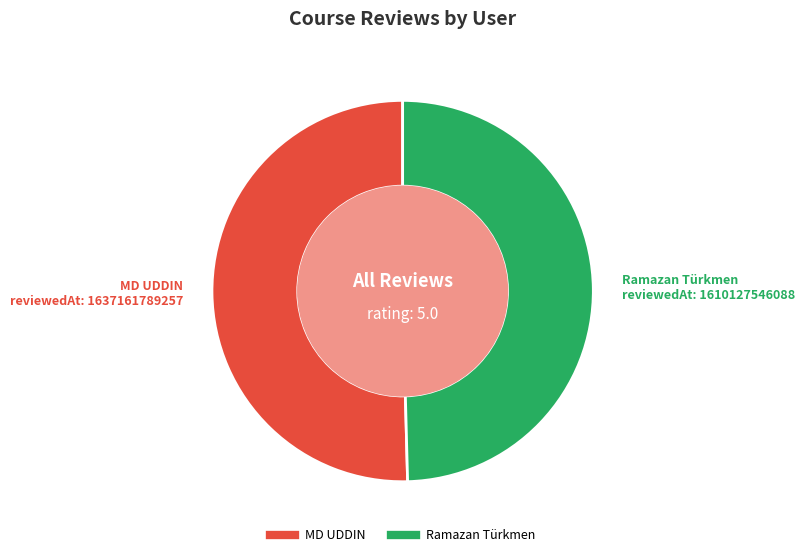

Between Ramazan Türkmen and MD UDDIN, which is larger?

MD UDDIN